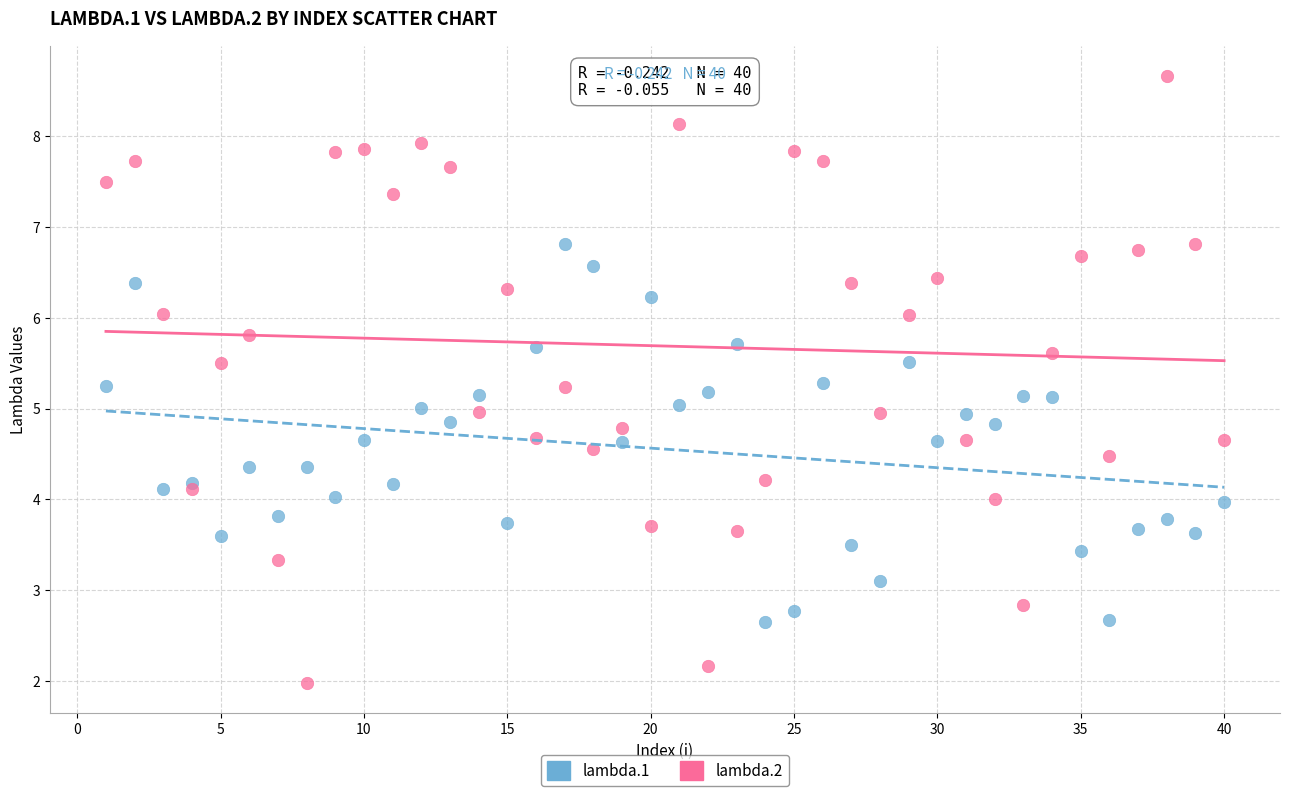

What is the X range (max minus min) for the scatter plot?

39.0